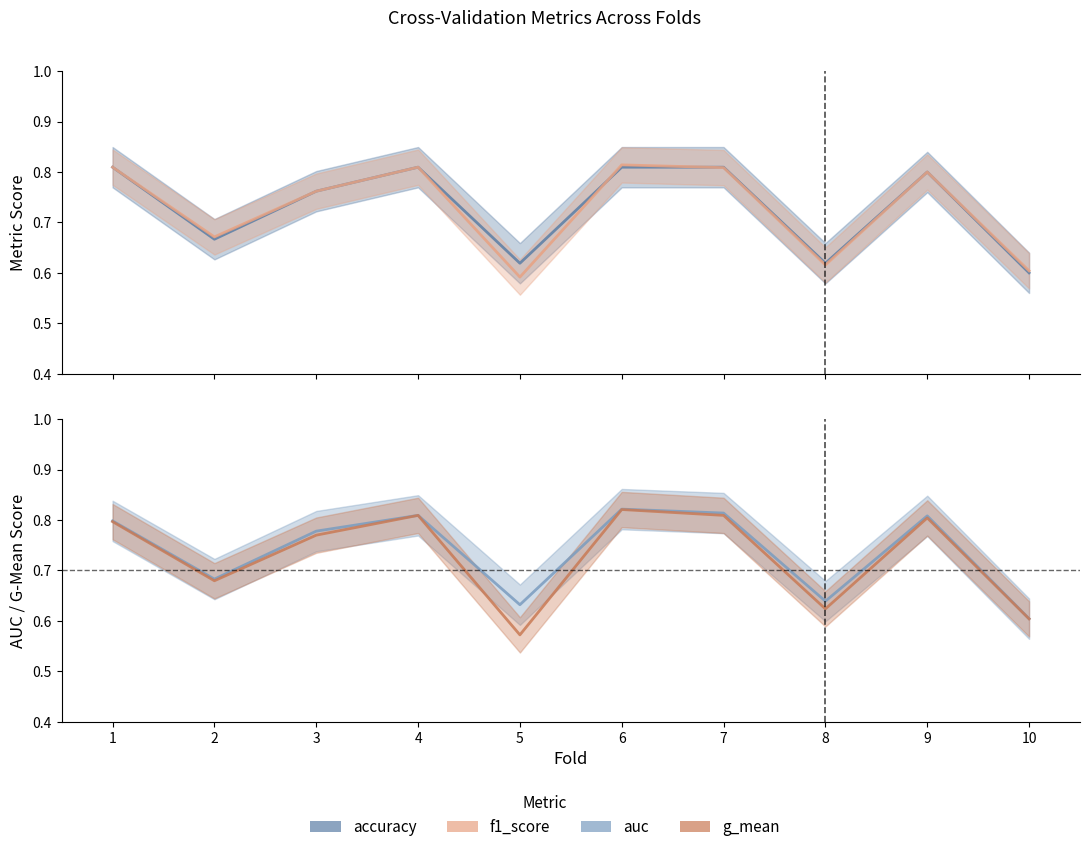

Is it true that auc equals 1.1 at 7?

False